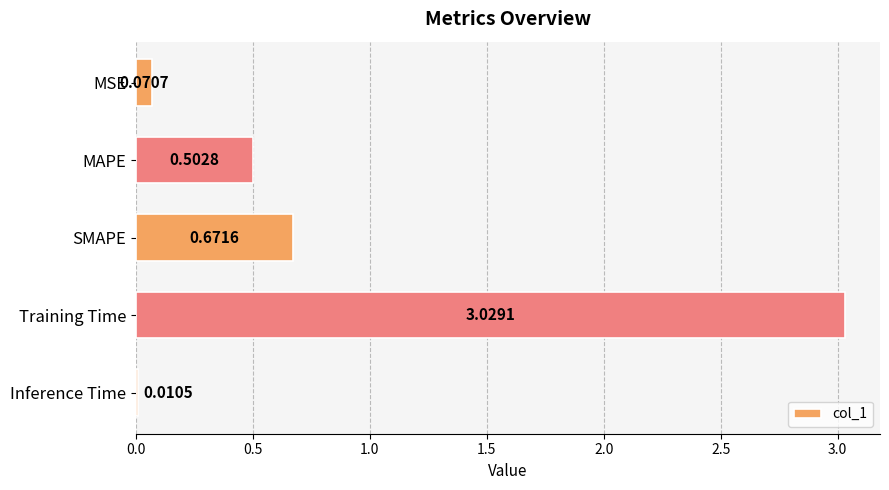

What is the change in value from SMAPE to Inference Time?

-0.7